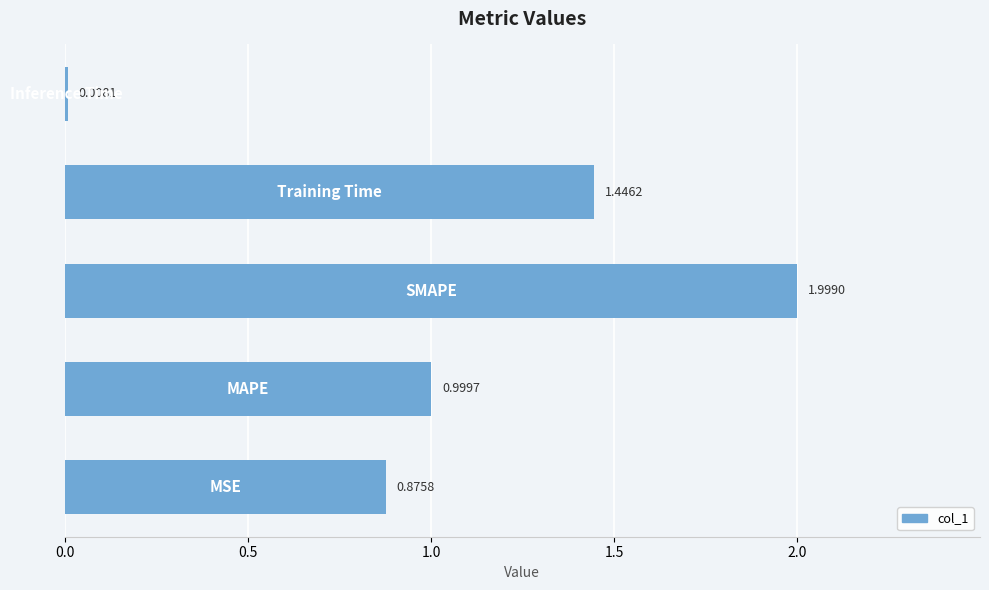

What is the sum of all values?

5.3